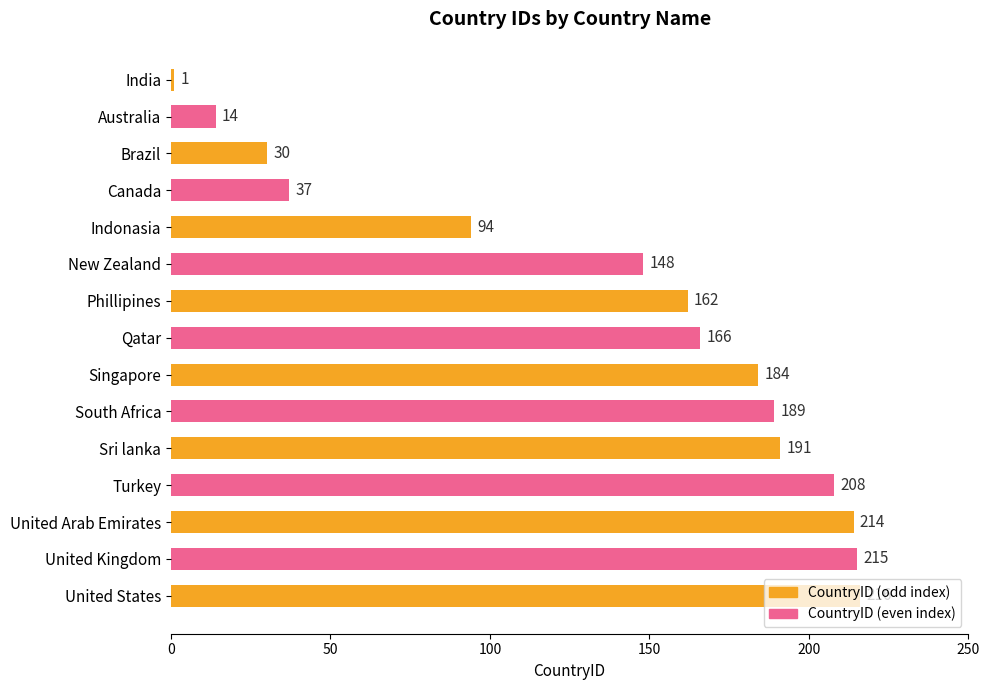

What is the difference between the maximum and second lowest values?

202